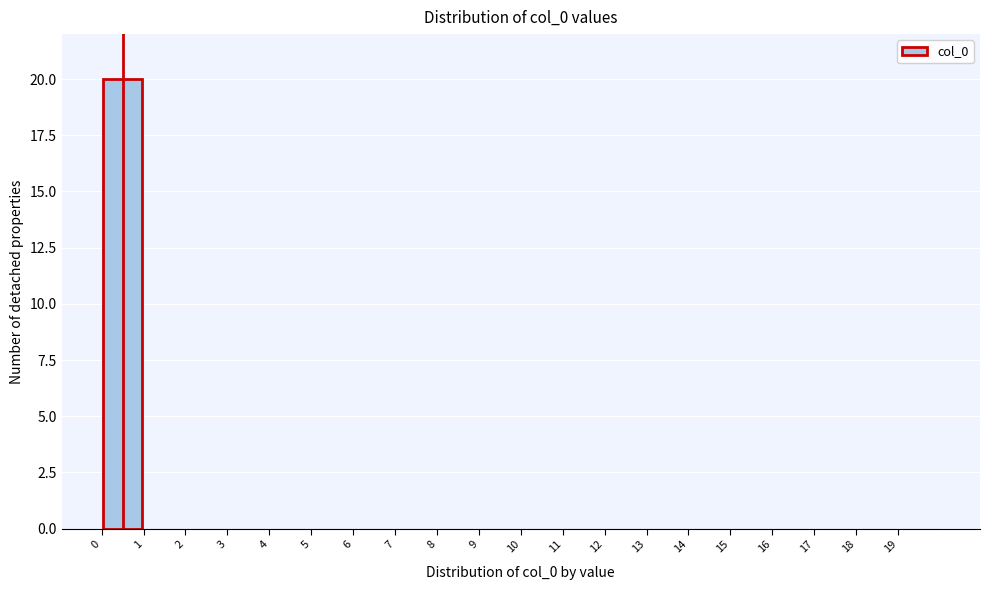

What is the height of the bar covering 0 to 1 on the x-axis? The values are not printed on the chart, so give them approximately, as read against the axis.

20